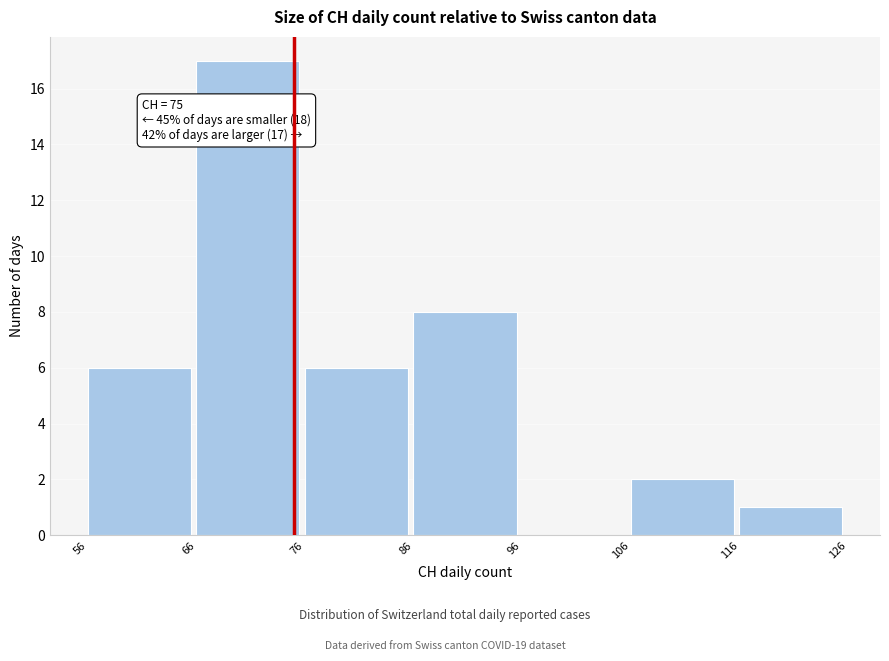

Which range on the x-axis has the tallest bar?

66 to 76